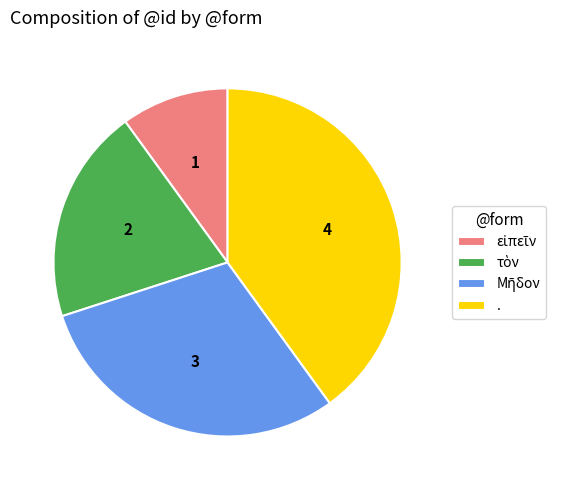

True or false: . accounts for 40% of the total.

True